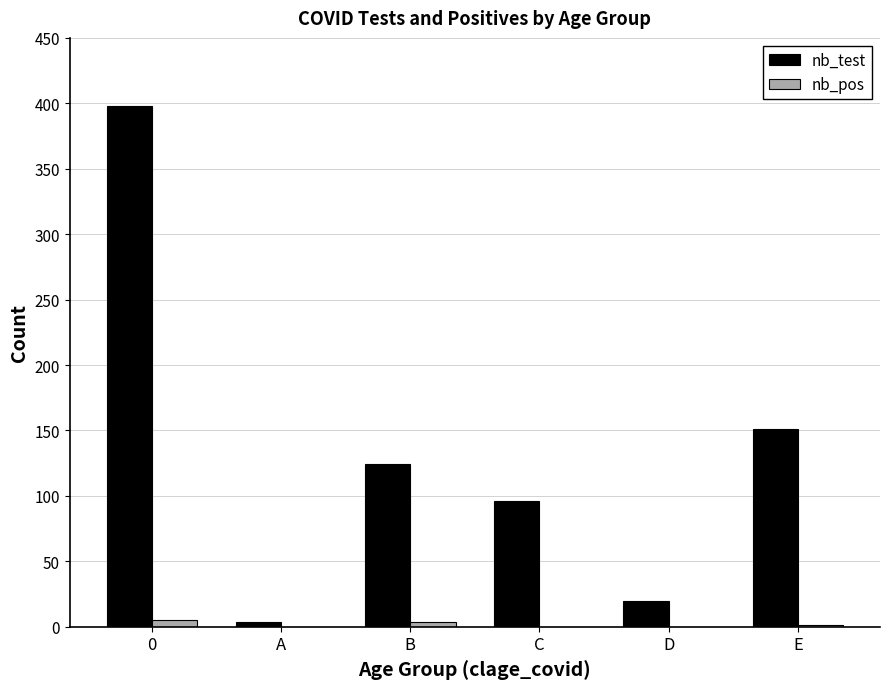

At which label is nb_test closest to 201?

E